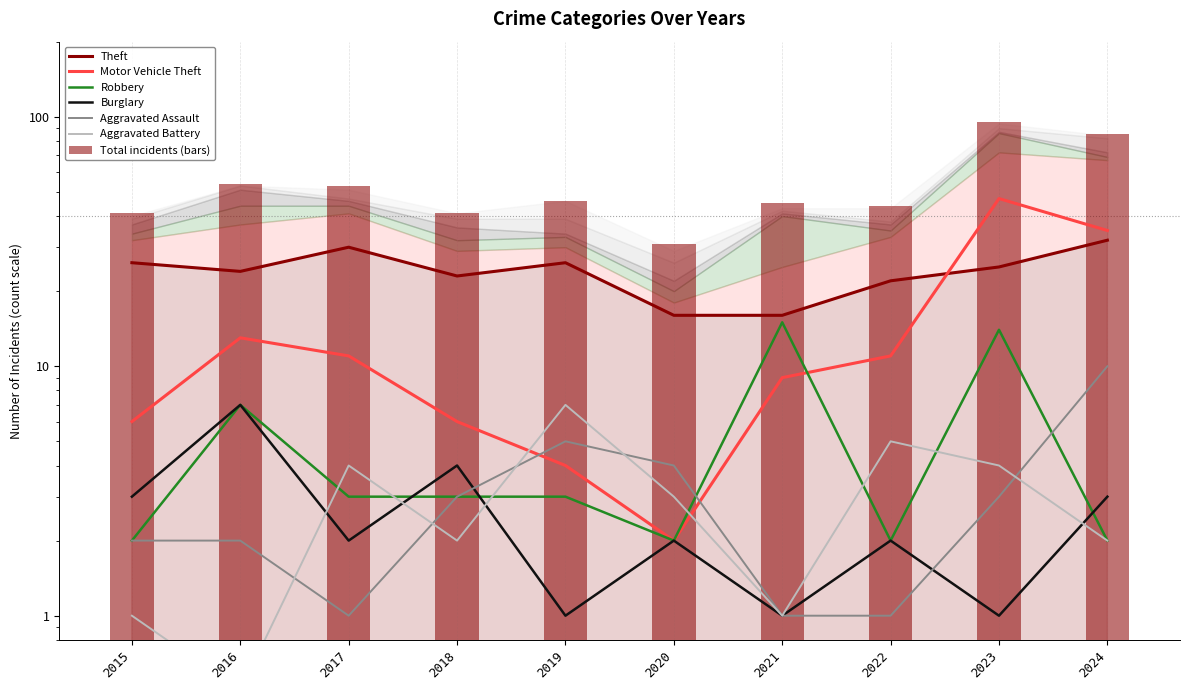

How many values in the Aggravated Assault series are below 3?

5